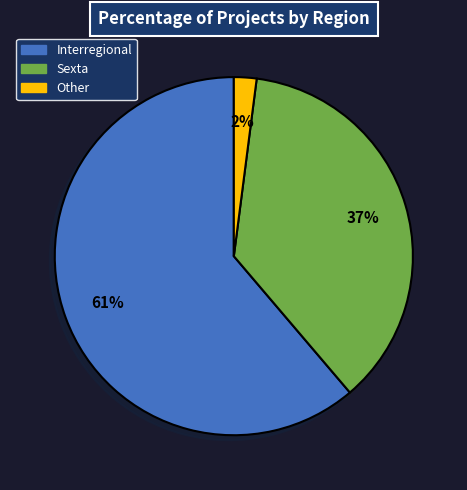

Is there any slice that represents more than half of the pie?

Yes